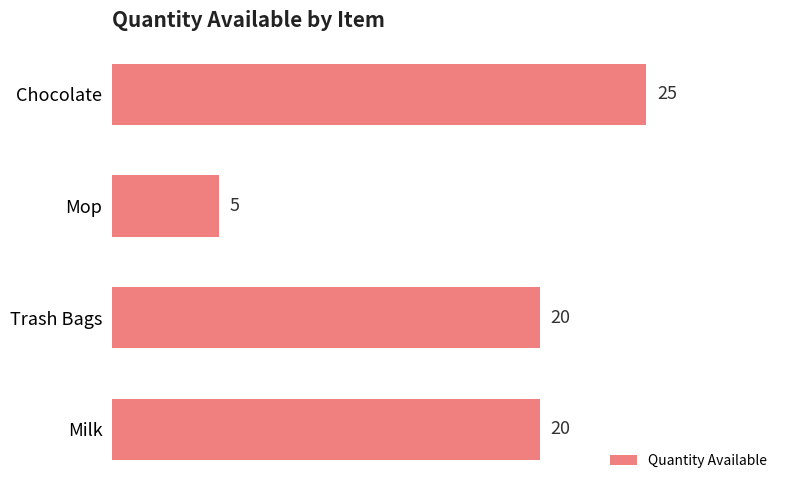

What is the change in value from Mop to Trash Bags?

+15